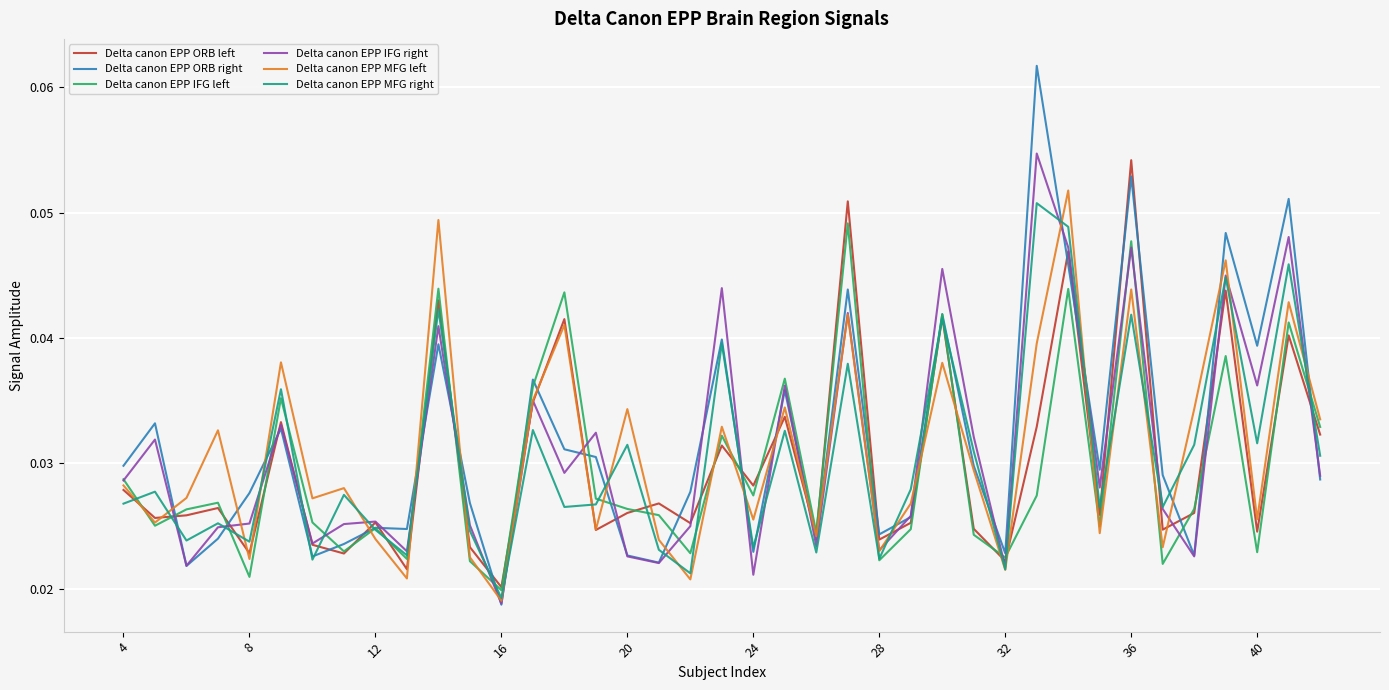

True or false: Delta canon EPP ORB left has more than 1 points higher than both neighbors.

True